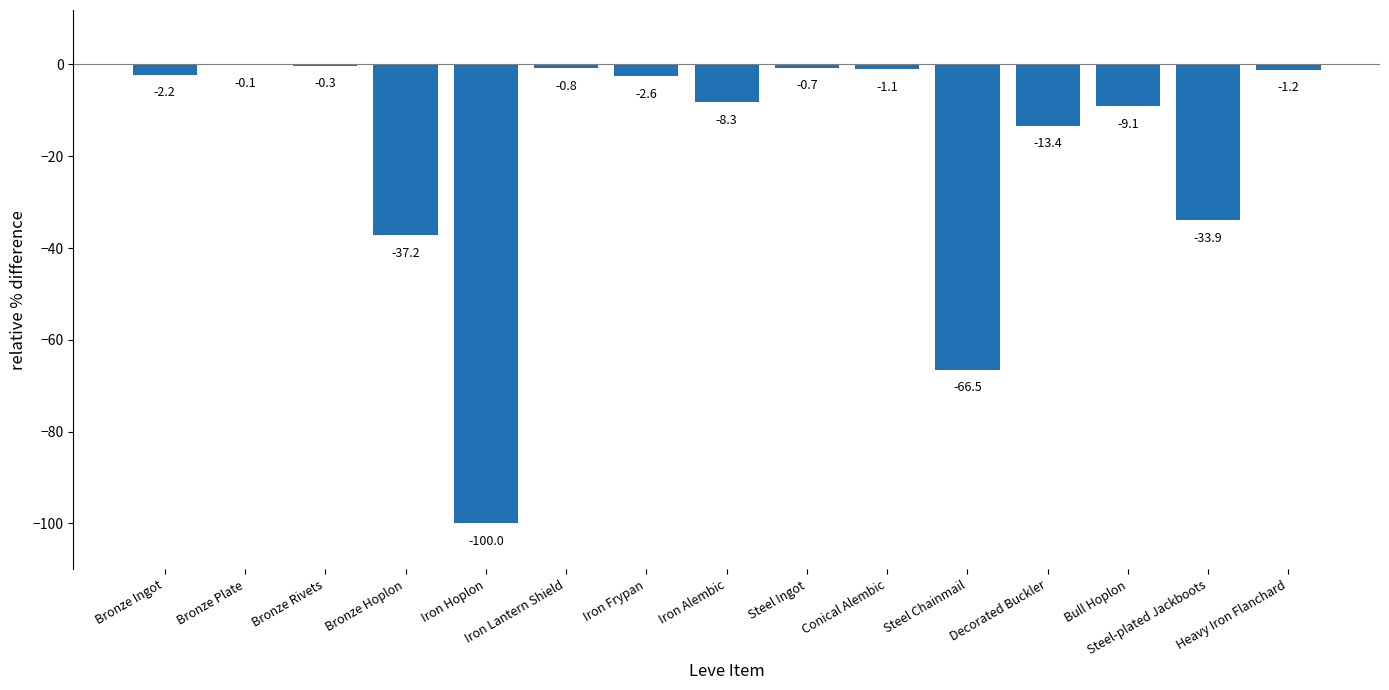

What is the sum of all values?

-277.3